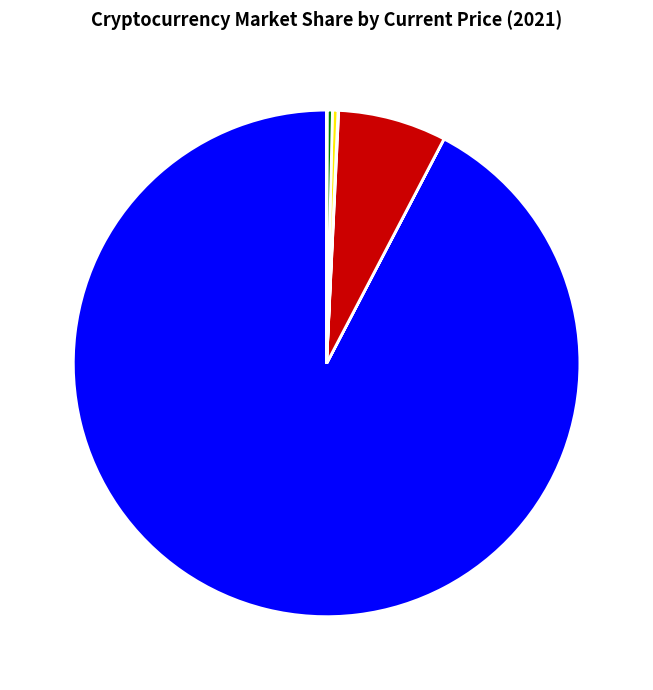

Is there a majority slice in this chart?

Yes